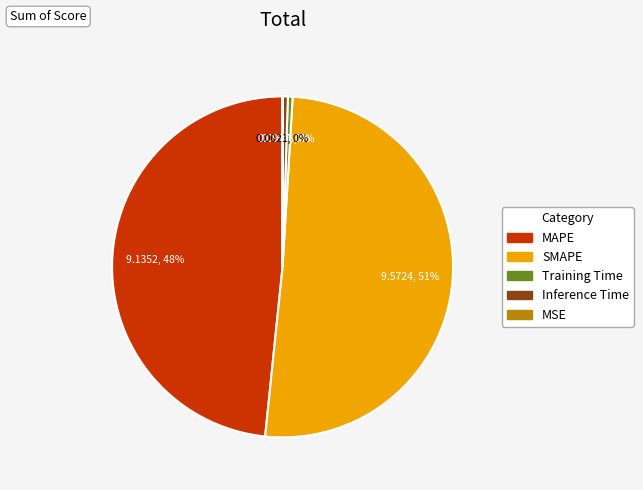

Combined, do SMAPE and MAPE account for over 50%?

Yes